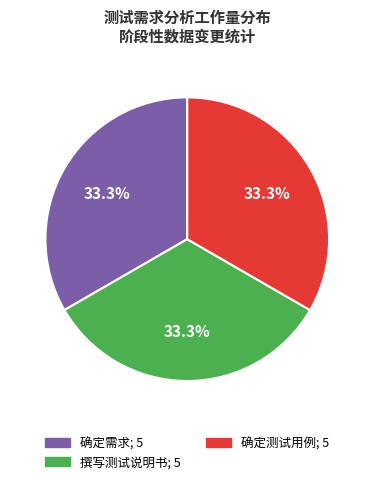

Does any single category account for the majority?

No